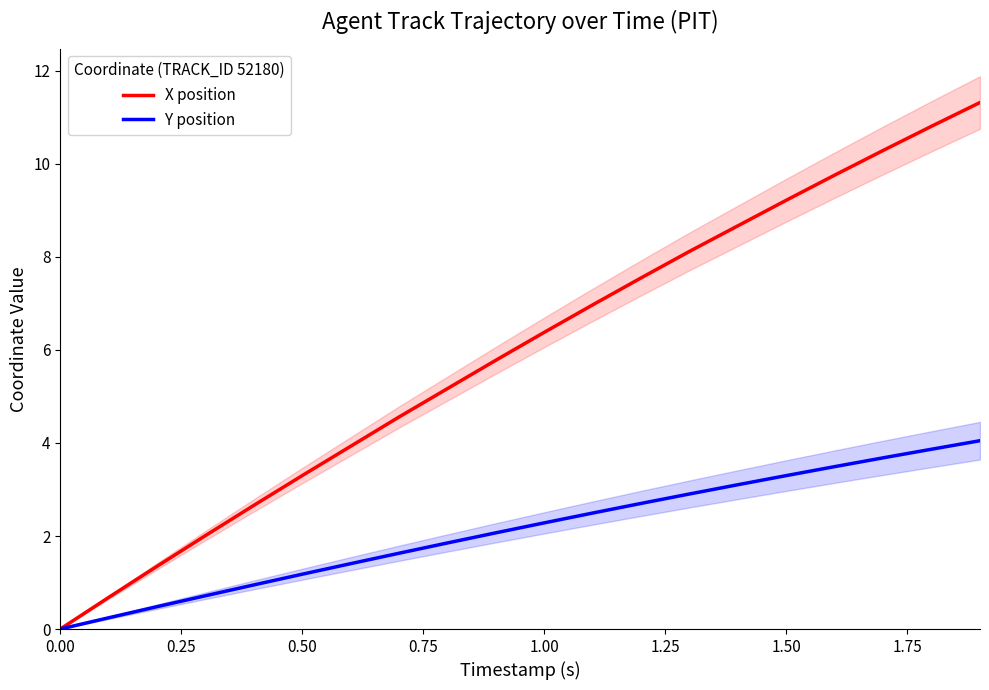

How many distinct data groups are displayed?

2